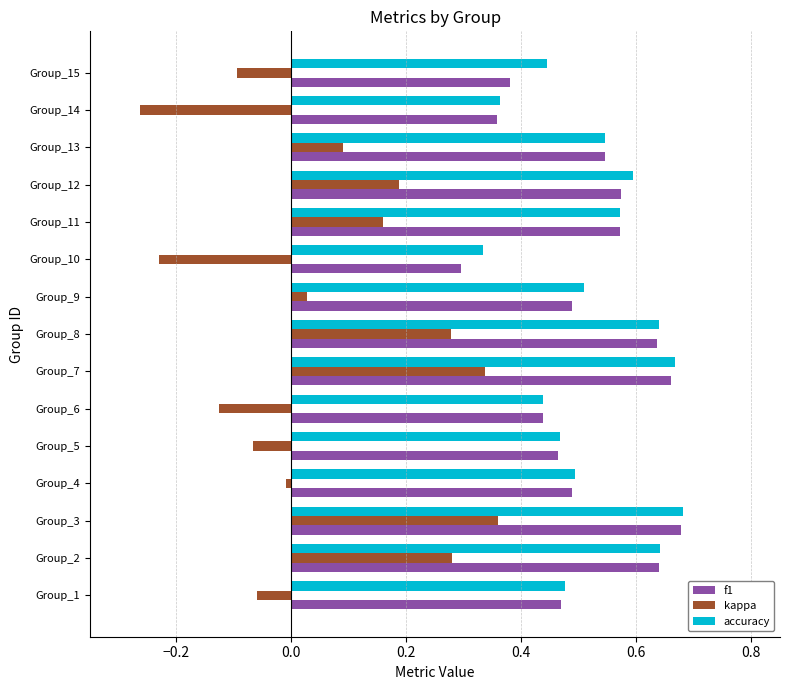

Which series has the largest range (max minus min)?

kappa